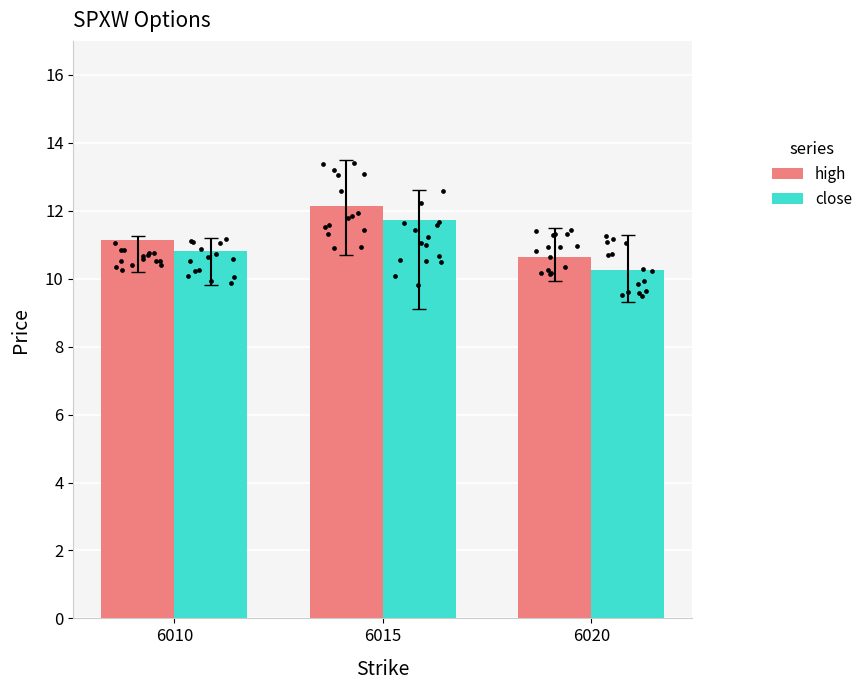

Which series reaches the minimum Y coordinate?

close